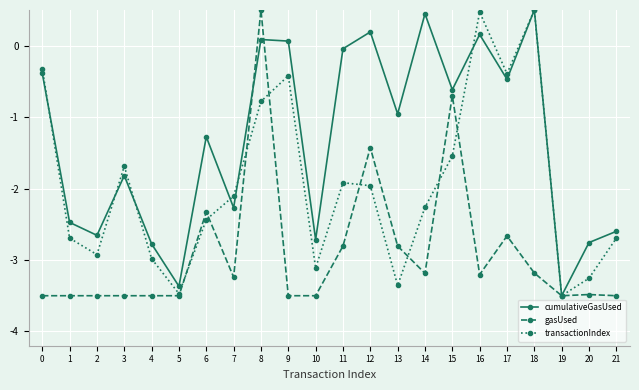

In transactionIndex, how many points are lower than both neighbors (excluding endpoints)?

6